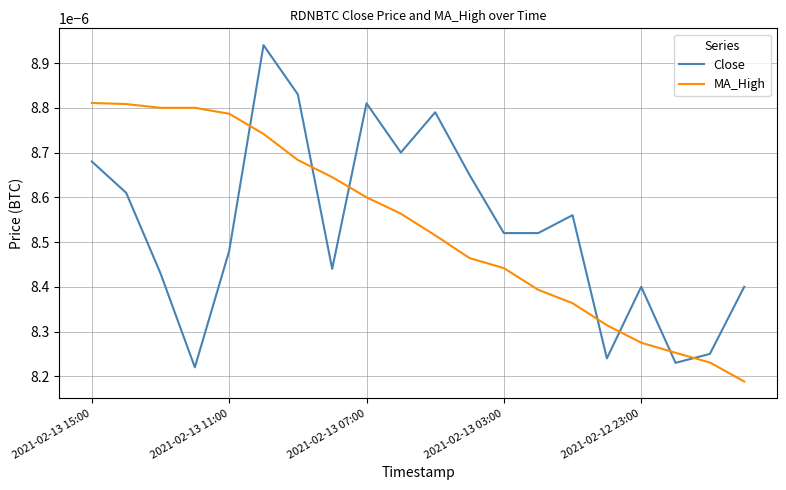

Which series ends up on top after the final intersection of MA_High and Close?

Close